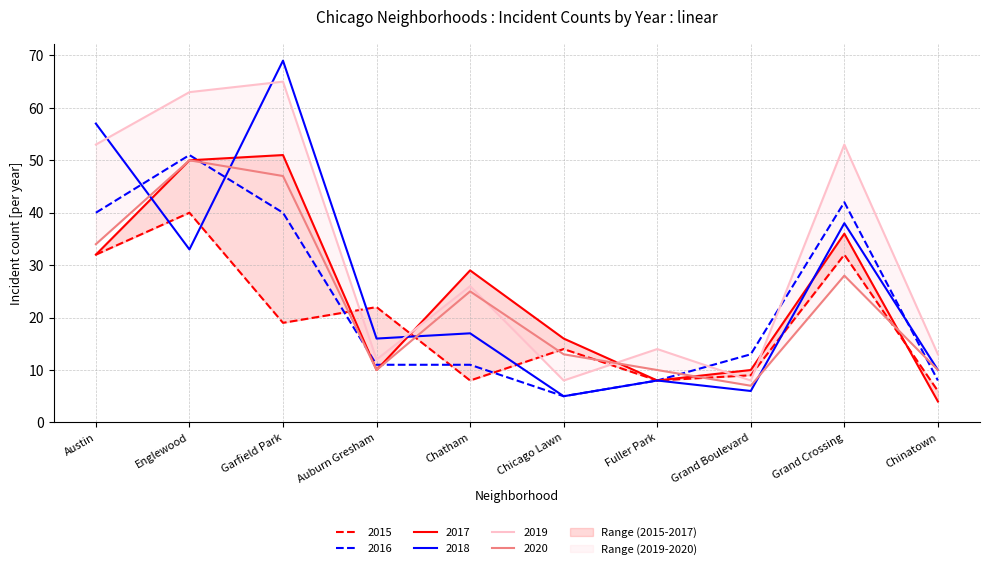

At which label does 2017 first exceed 29?

Austin